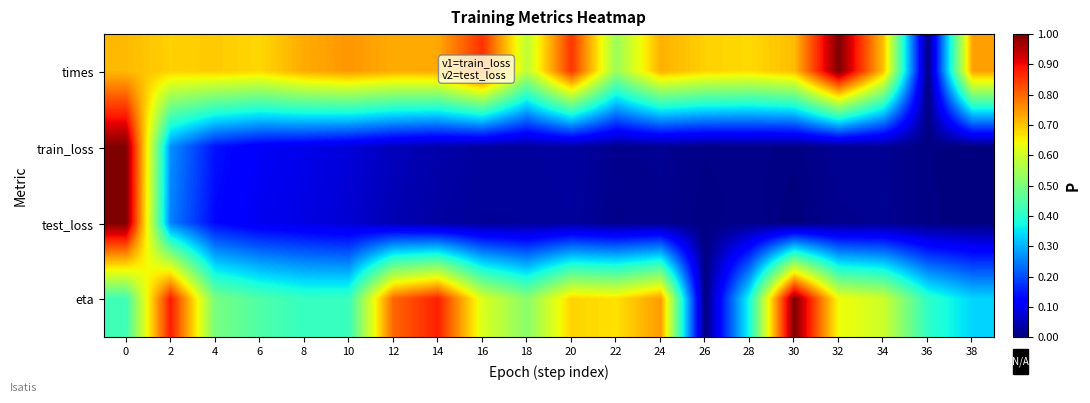

Rank the series at 34 from lowest to highest value.

test_loss, train_loss, eta, times